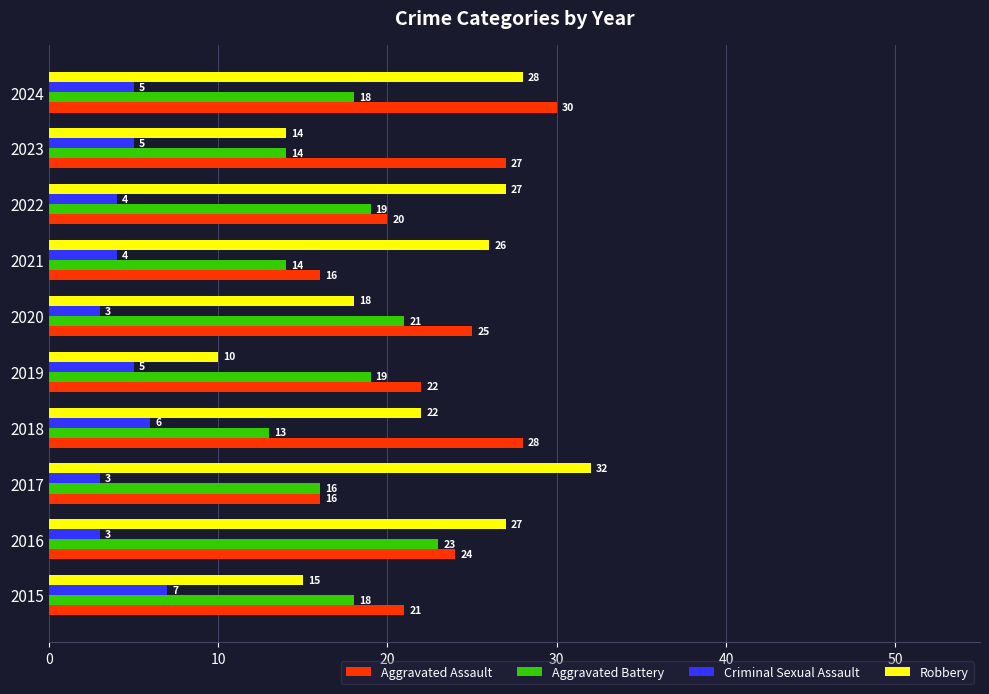

How many Aggravated Battery values are between 14 and 19?

7